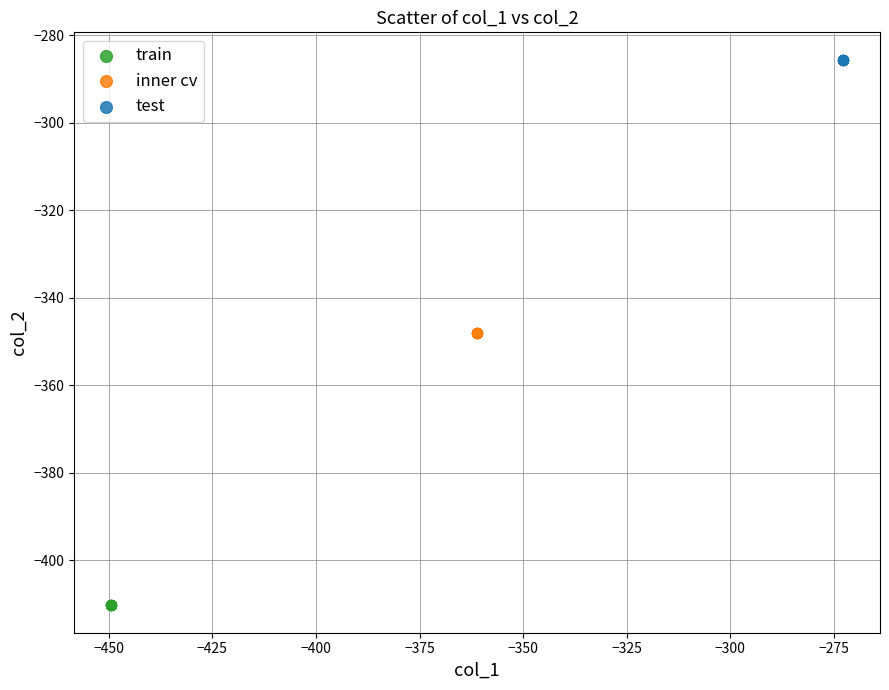

What are all the series names shown in the legend?

train, inner cv, test